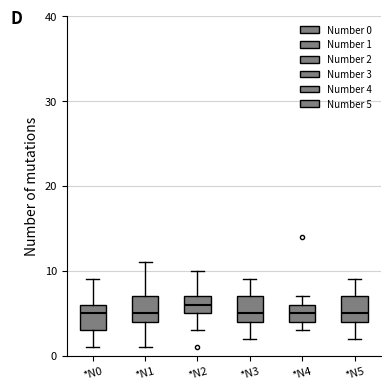

Reading left to right, transcribe this box plot: for each box, give where its median line is, the range the box spans, and where its two whiskers end, as read against the y-axis. The values are not printed on the chart, so give them approximately, as read against the axis.

*N0: median 5, box 3 to 6, whiskers 1 to 9
*N1: median 5, box 4 to 7, whiskers 1 to 11
*N2: median 6, box 5 to 7, whiskers 3 to 10
*N3: median 5, box 4 to 7, whiskers 2 to 9
*N4: median 5, box 4 to 6, whiskers 3 to 7
*N5: median 5, box 4 to 7, whiskers 2 to 9